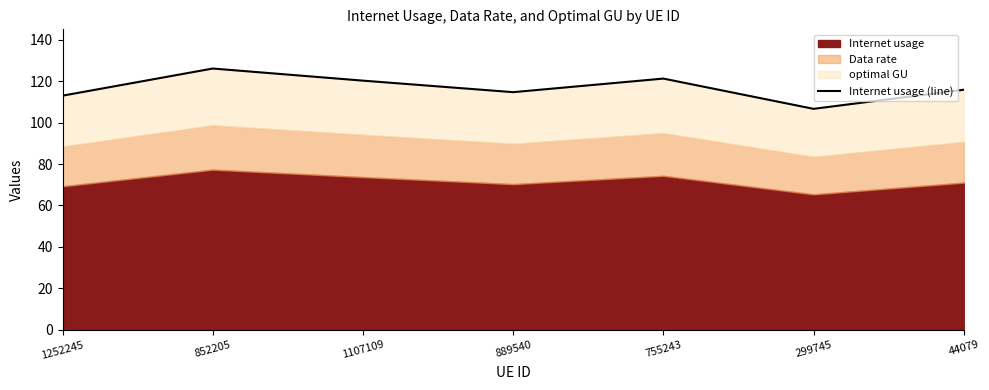

At which label does the data first exceed 115?

852205